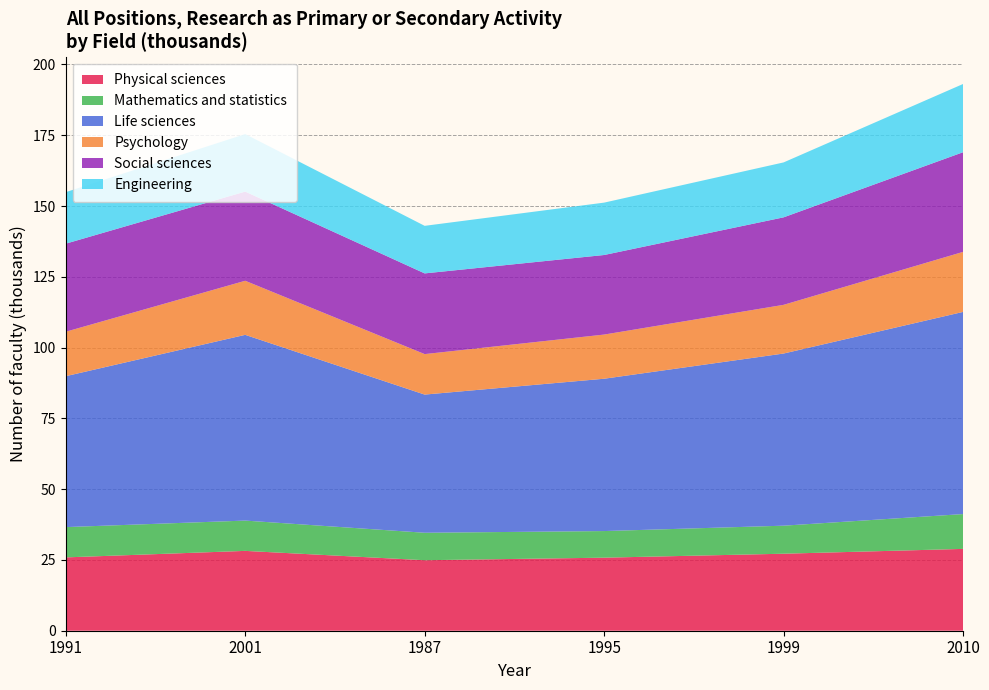

Reading left to right, list all the values displayed in this chart.

Physical sciences: 25.9	28.2	24.9	25.8	27.2	28.9
Mathematics and statistics: 10.7	10.7	9.7	9.4	9.9	12.3
Life sciences: 53.3	65.6	48.8	53.8	60.8	71.4
Psychology: 15.7	19.1	14.3	15.6	17.2	21.2
Social sciences: 31.1	31.5	28.5	28.1	30.9	35.2
Engineering: 18.2	20.3	16.8	18.5	19.4	24.1